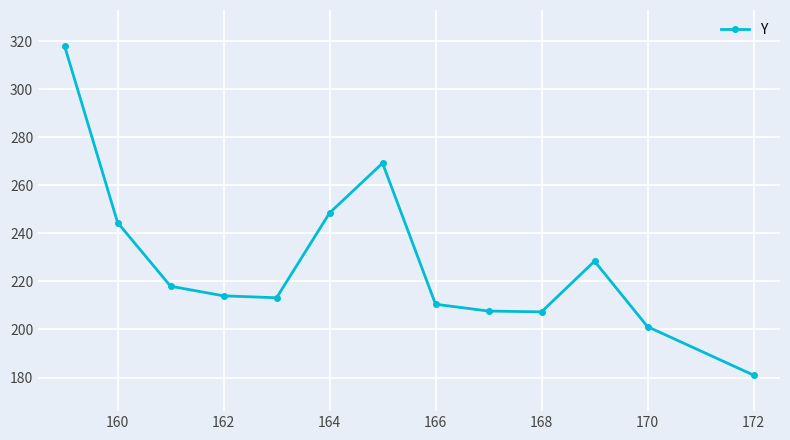

How many points are higher than both their immediate neighbors (excluding endpoints)?

2